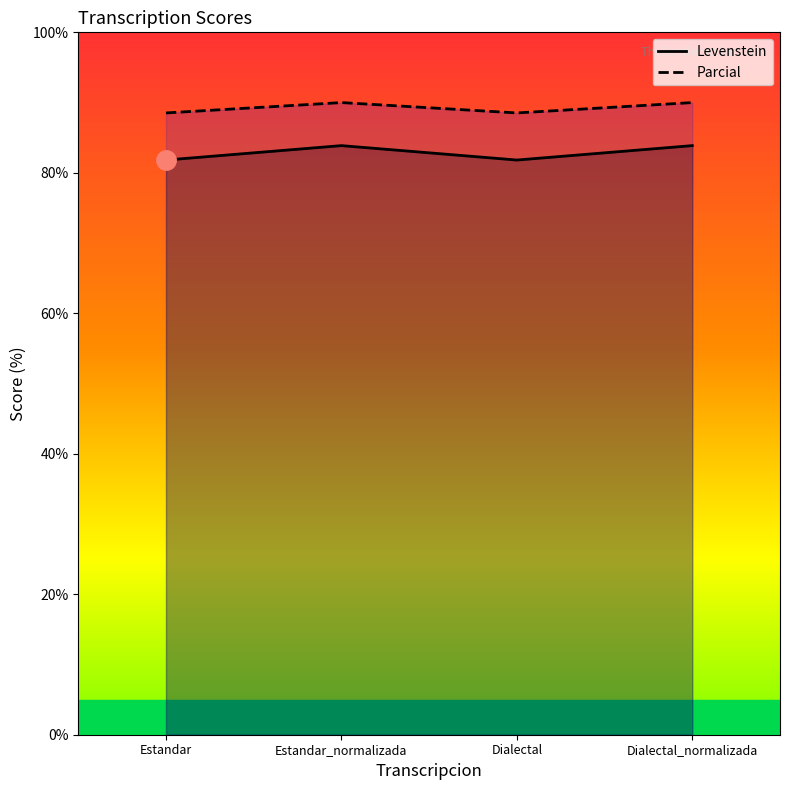

How many interior local valleys does the Parcial series have?

1